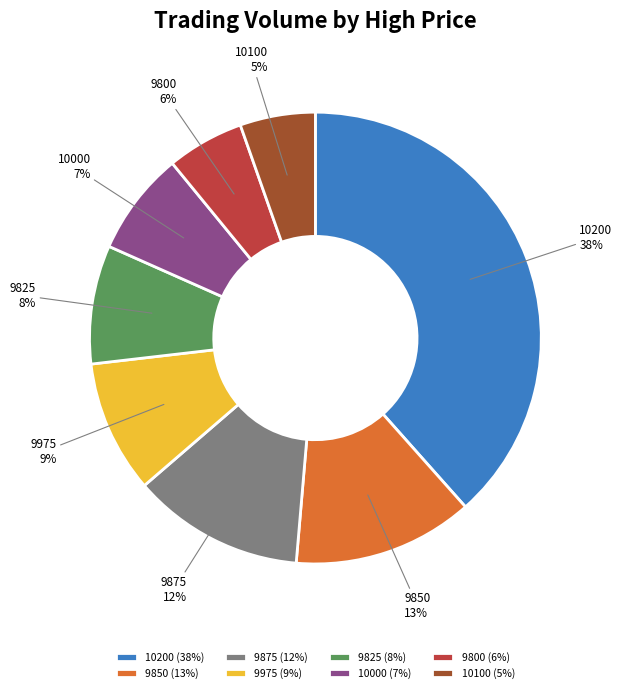

Is there a majority slice in this chart?

No